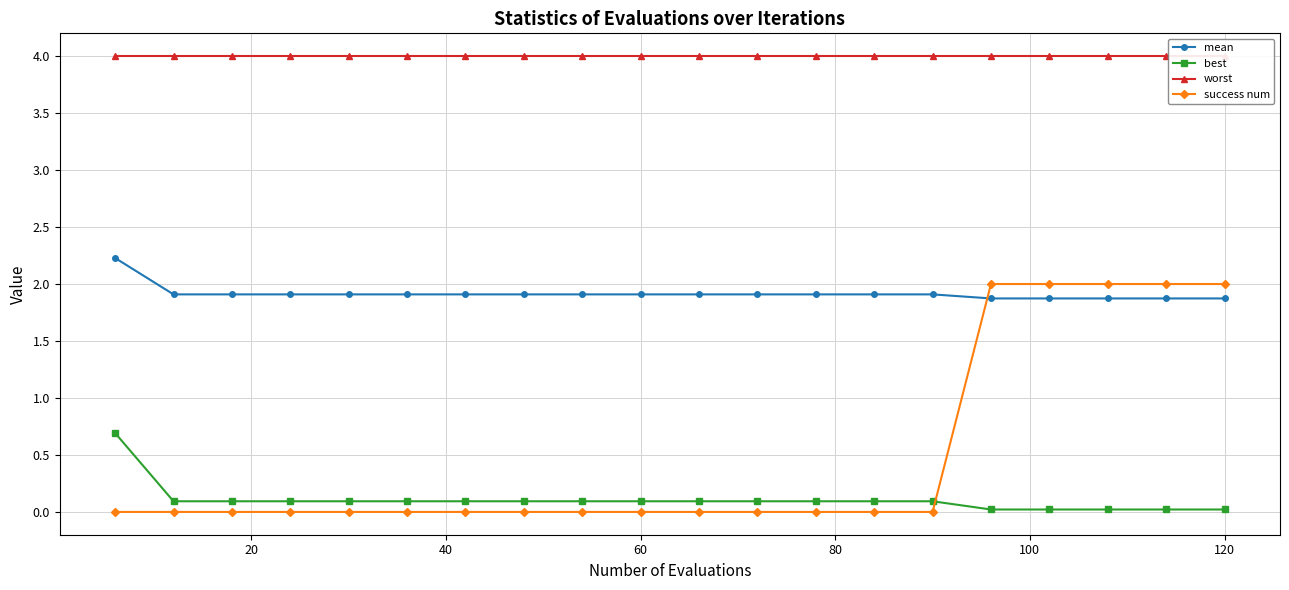

True or false: best and worst cross at least once.

False